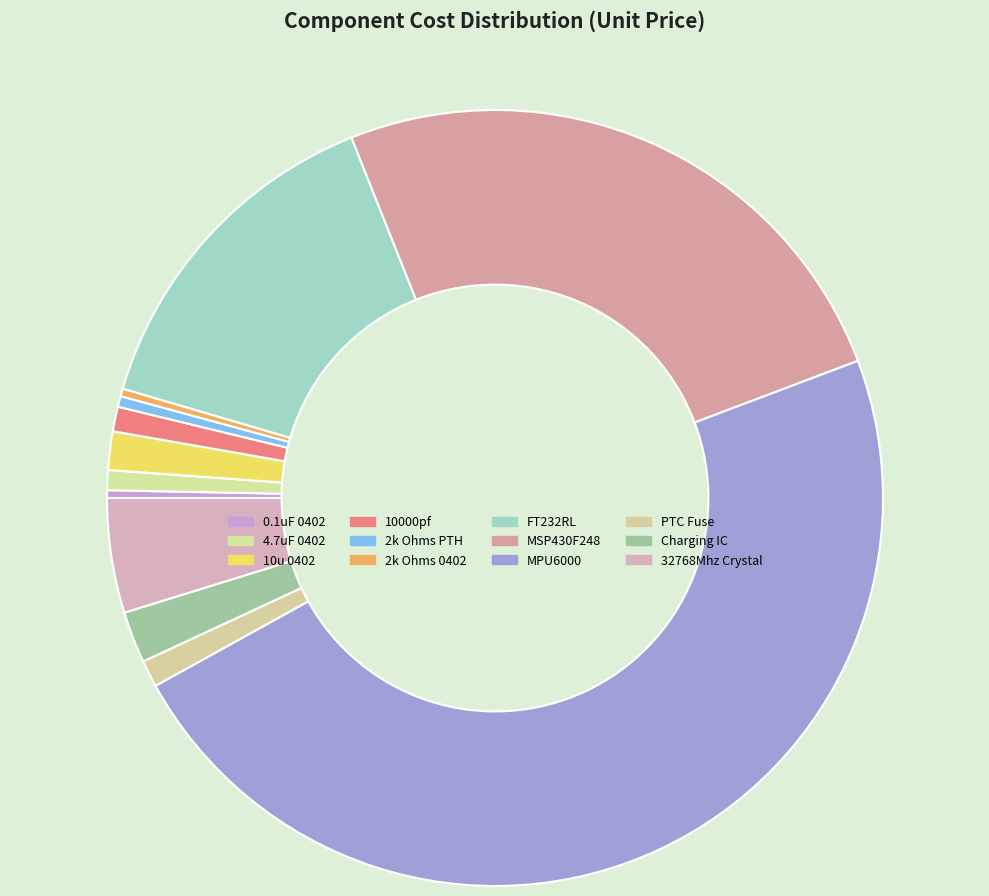

How many slices are in this pie chart?

12